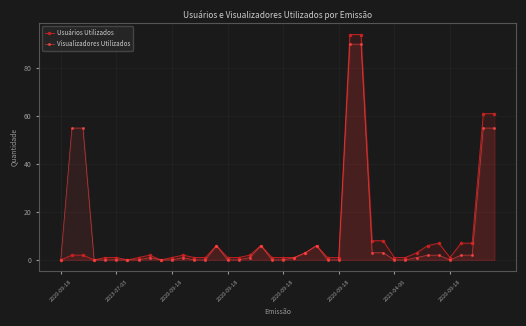

In Visualizadores Utilizados, how many points are higher than both neighbors (excluding endpoints)?

5